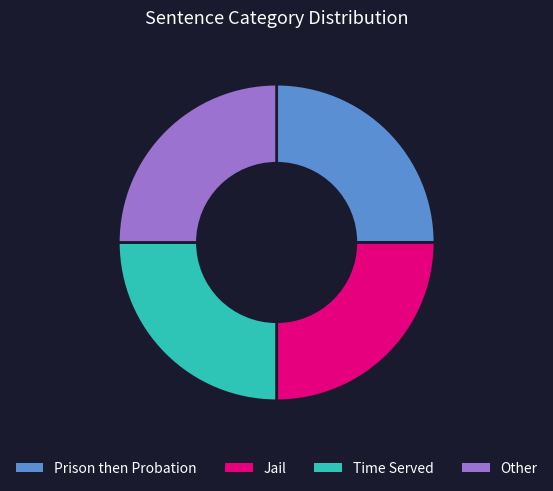

Approximately how many times larger is the value at Time Served compared to Jail?

1.0